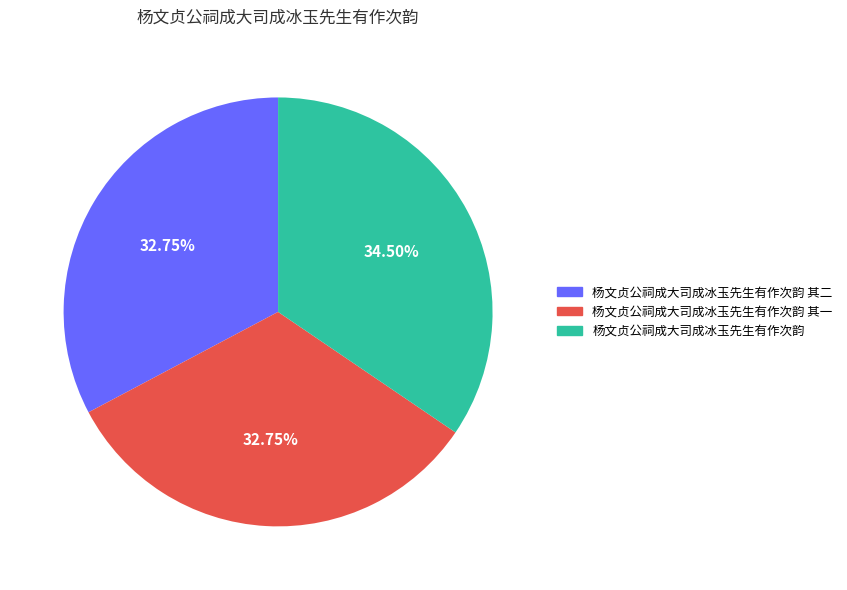

What is the ratio of the value at 杨文贞公祠成大司成冰玉先生有作次韵 其一 to the value at 杨文贞公祠成大司成冰玉先生有作次韵?

0.9